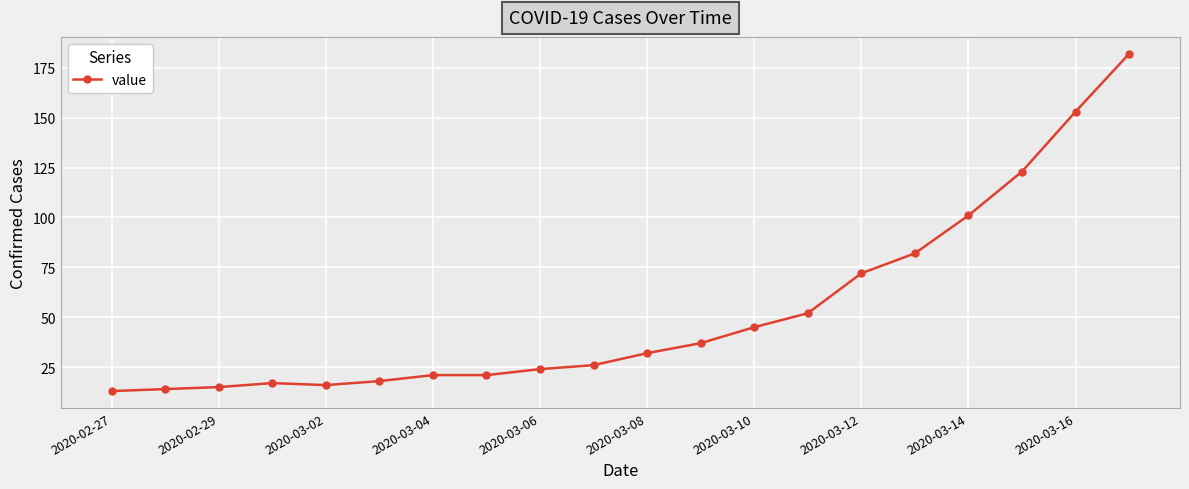

What is the smallest value displayed?

13